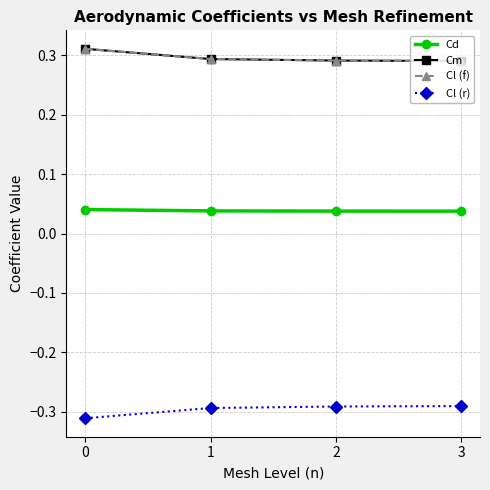

True or false: Cd and Cl (r) intersect in this chart.

False